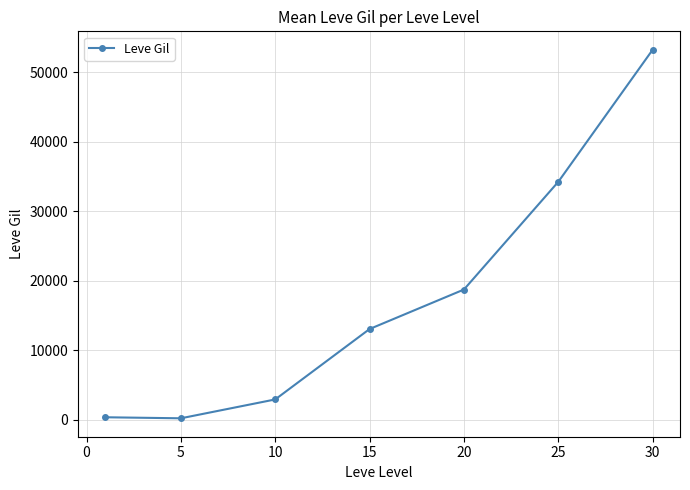

What is the greatest value displayed?

53202.5